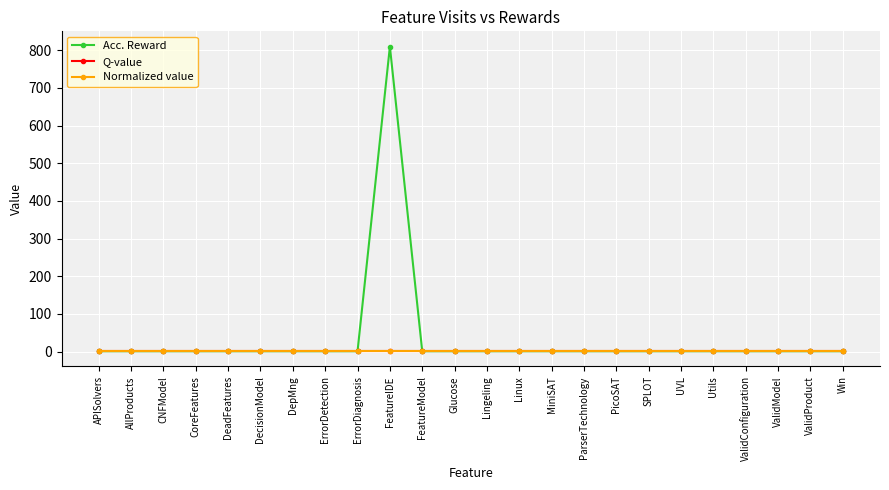

True or false: Q-value and Acc. Reward intersect in this chart.

False